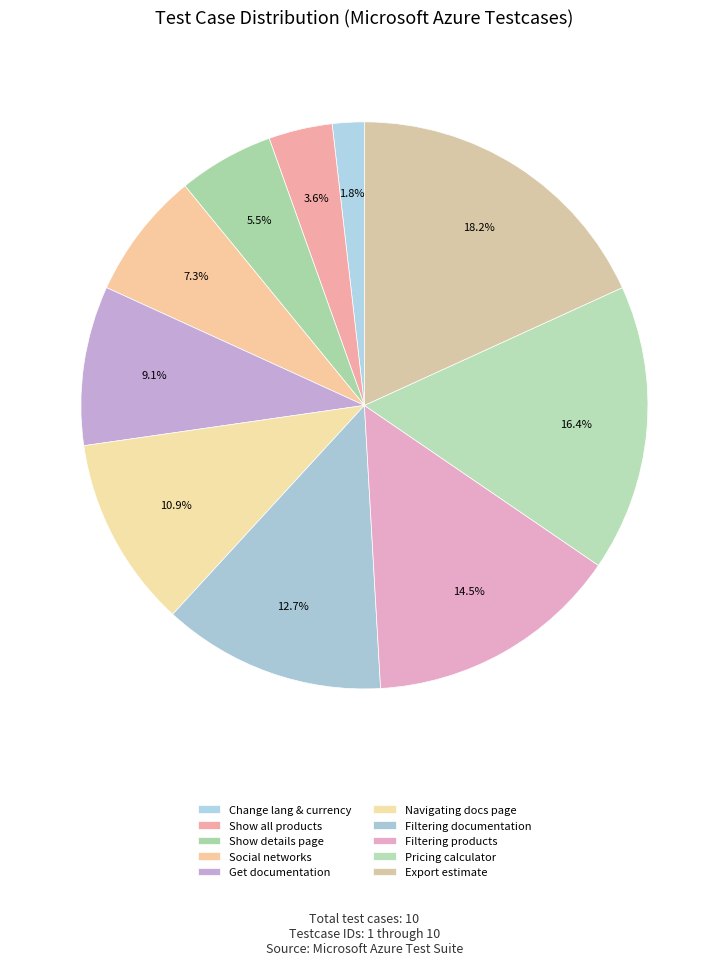

Is it true that Pricing calculator is 24% of the pie?

False